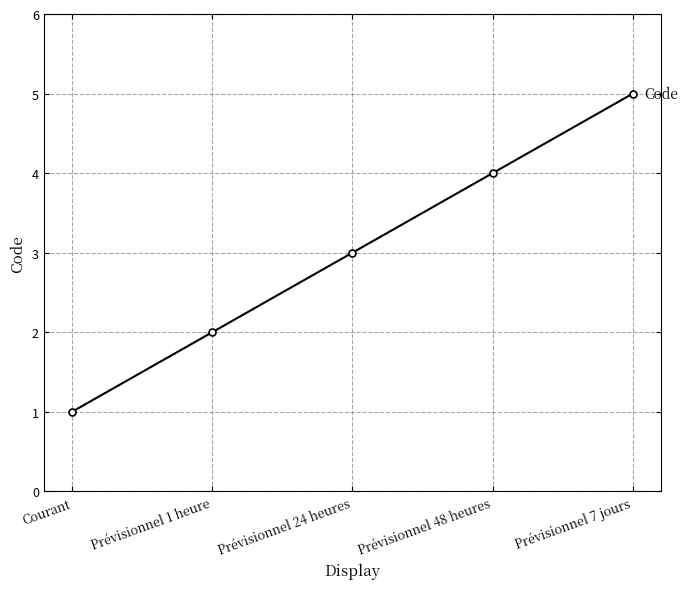

What is the smallest value displayed?

1